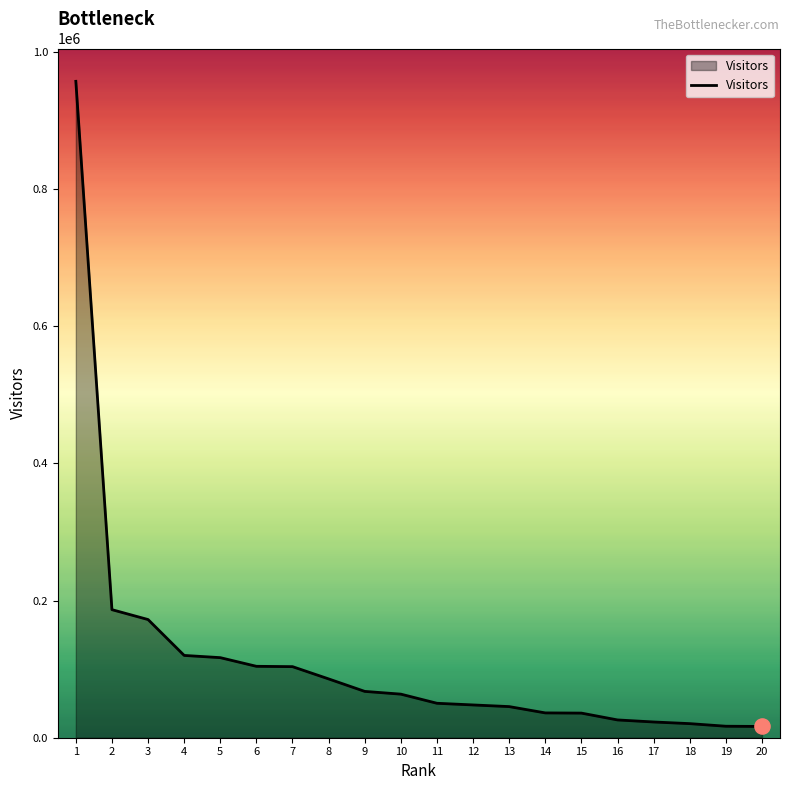

What is the change in value from 1 to 8?

-871077